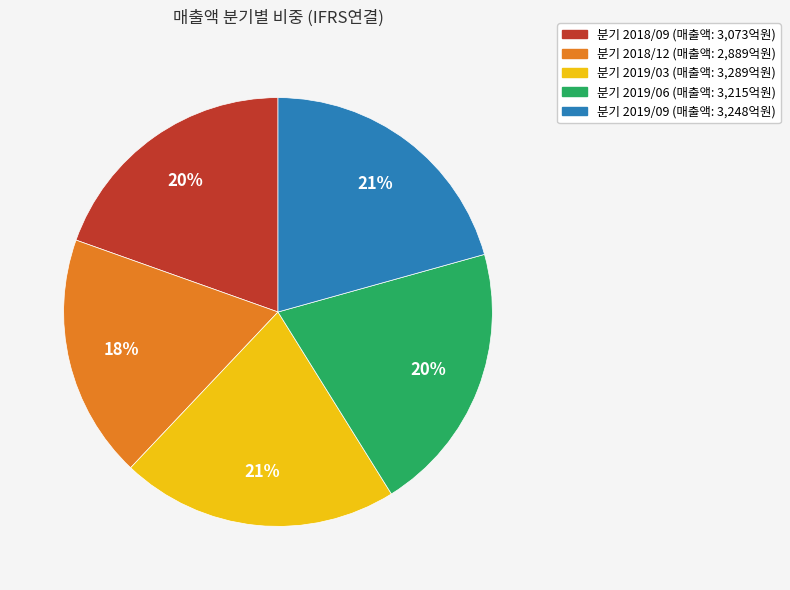

To the nearest percent, what is the difference between the largest and smallest slice percentages?

3%